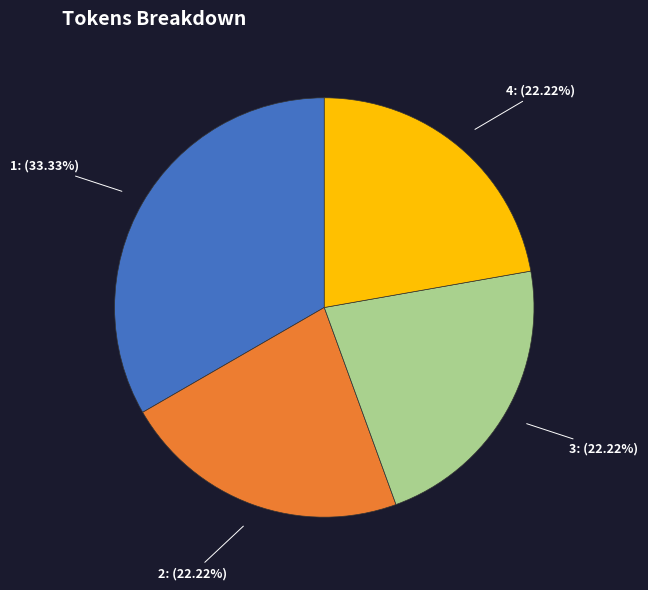

Is there a majority slice in this chart?

No